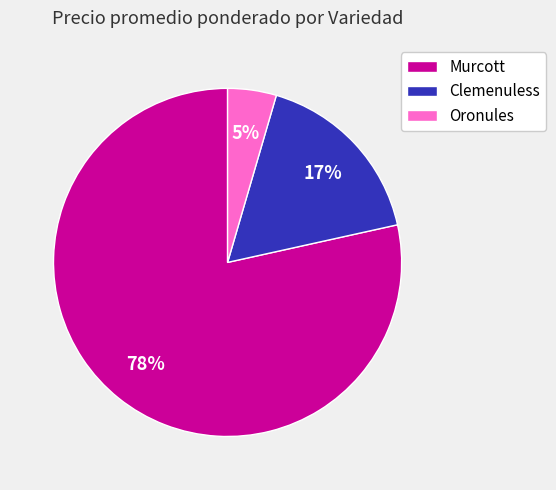

Which category has the smallest portion of the pie?

Oronules